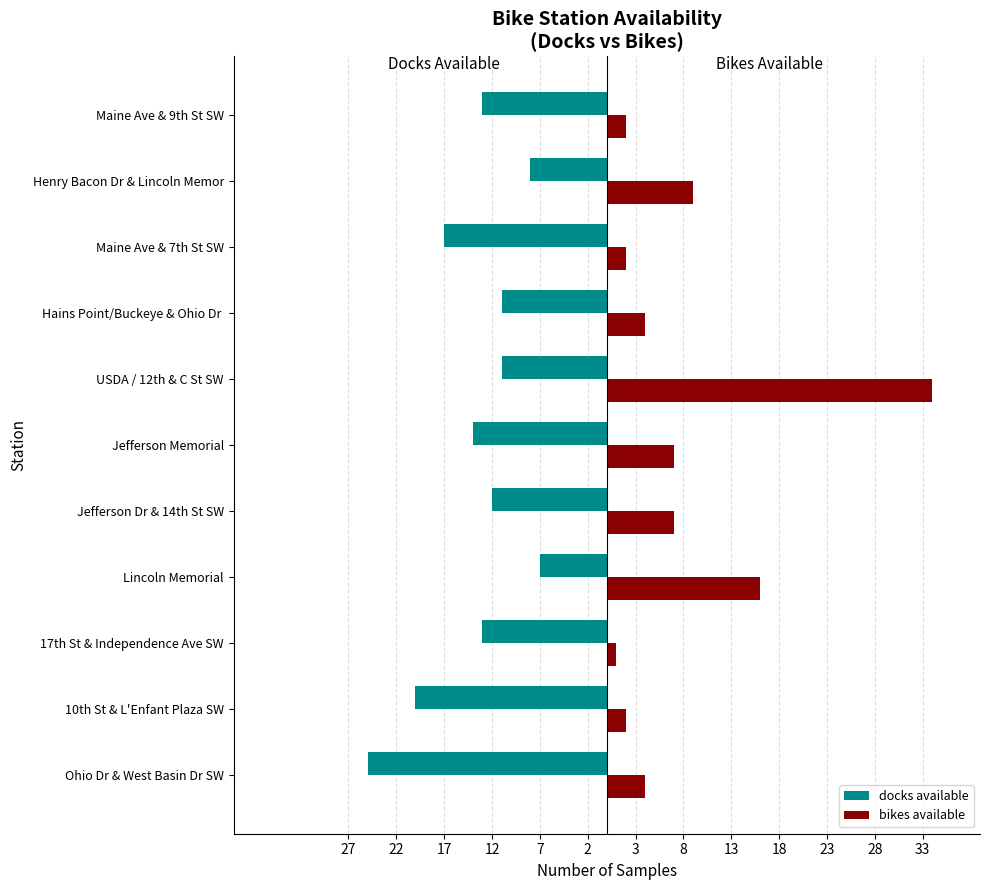

What are all the series names shown in the legend?

docks available, bikes available